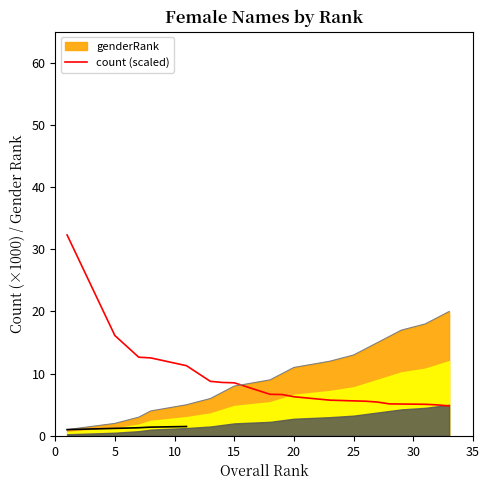

What is the highest value of the genderRank series?

20.0